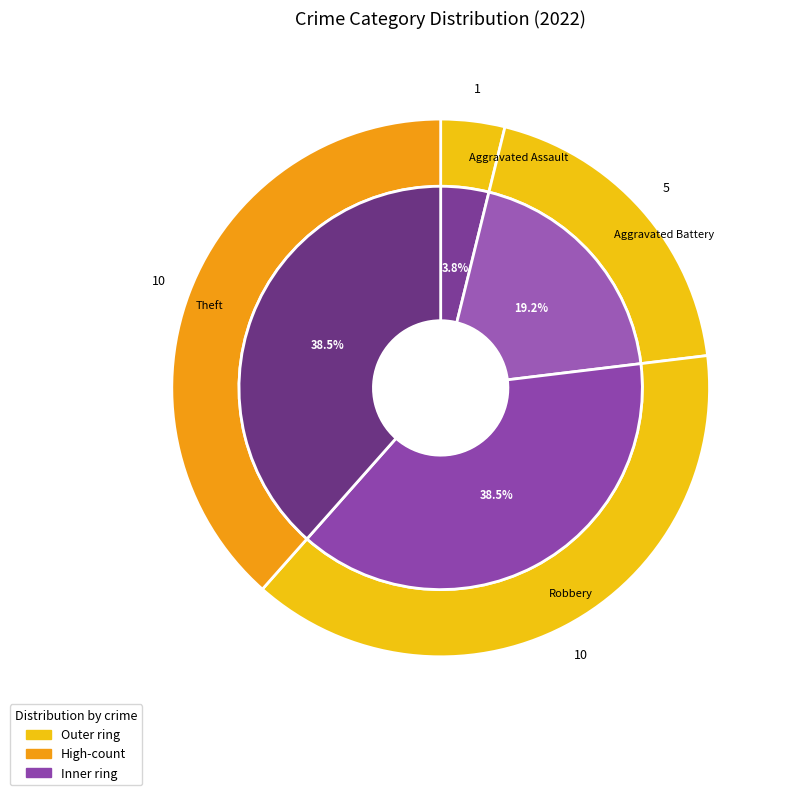

Does Robbery represent more than half of the total?

No